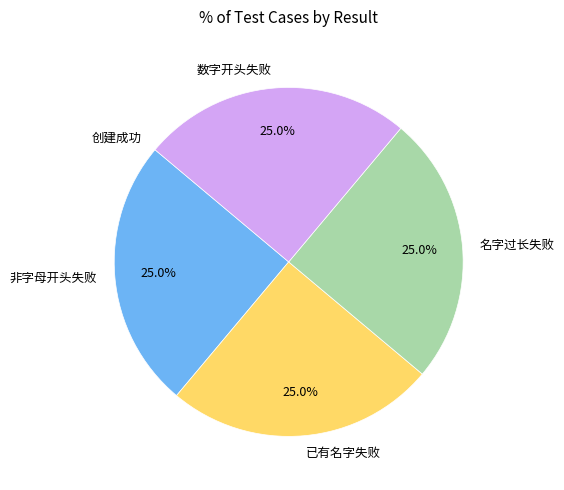

Combined, what portion of the pie is 非字母开头失败 and 名字过长失败?

50.0%